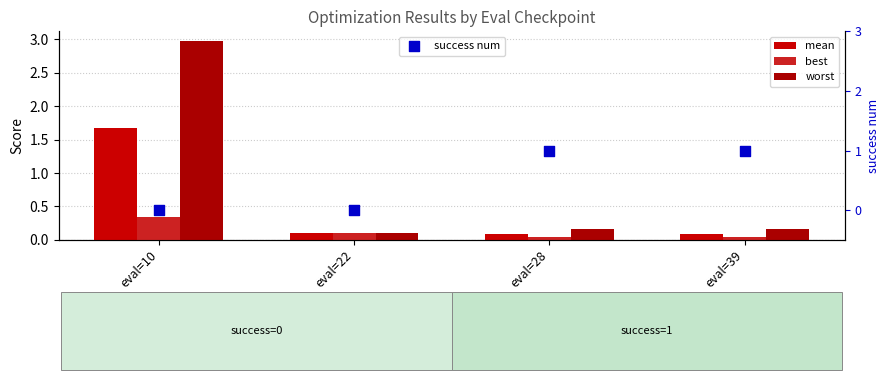

Which series has the largest Y range (max minus min)?

worst